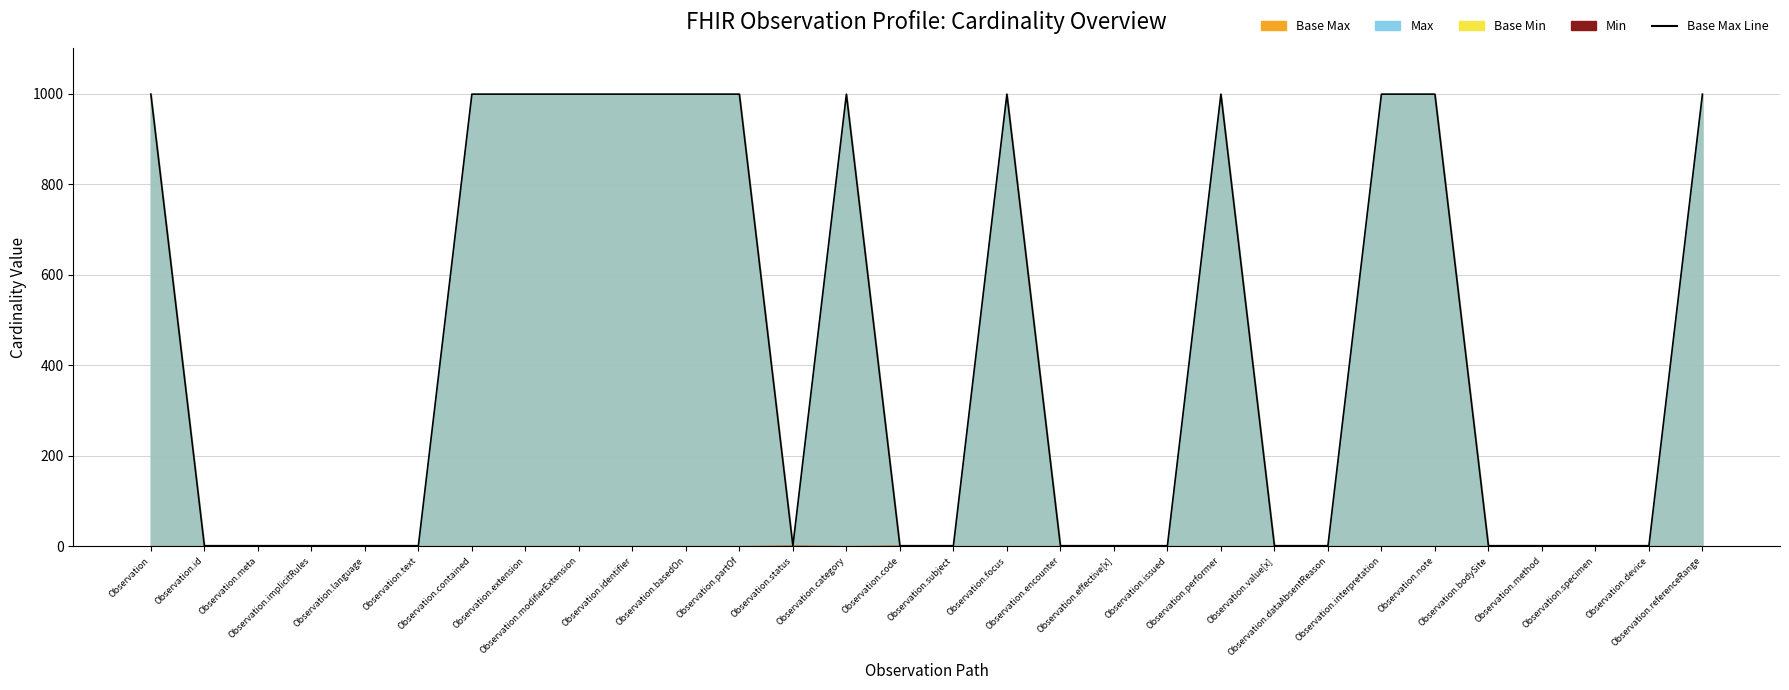

How many values exceed 1?

13